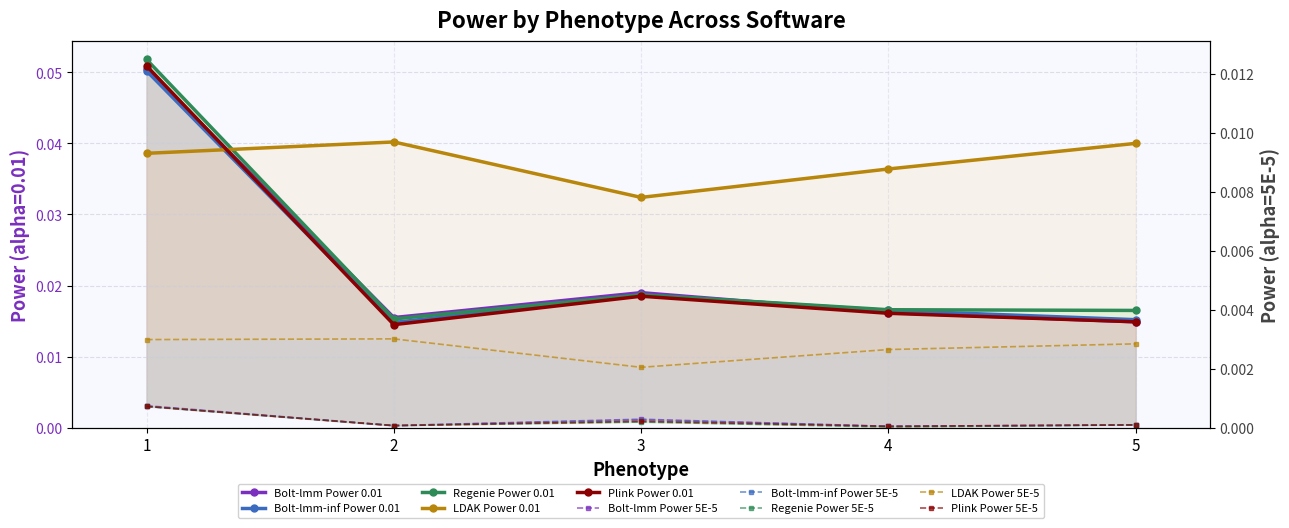

At which label does Bolt-lmm Power 0.01 reach its peak?

1